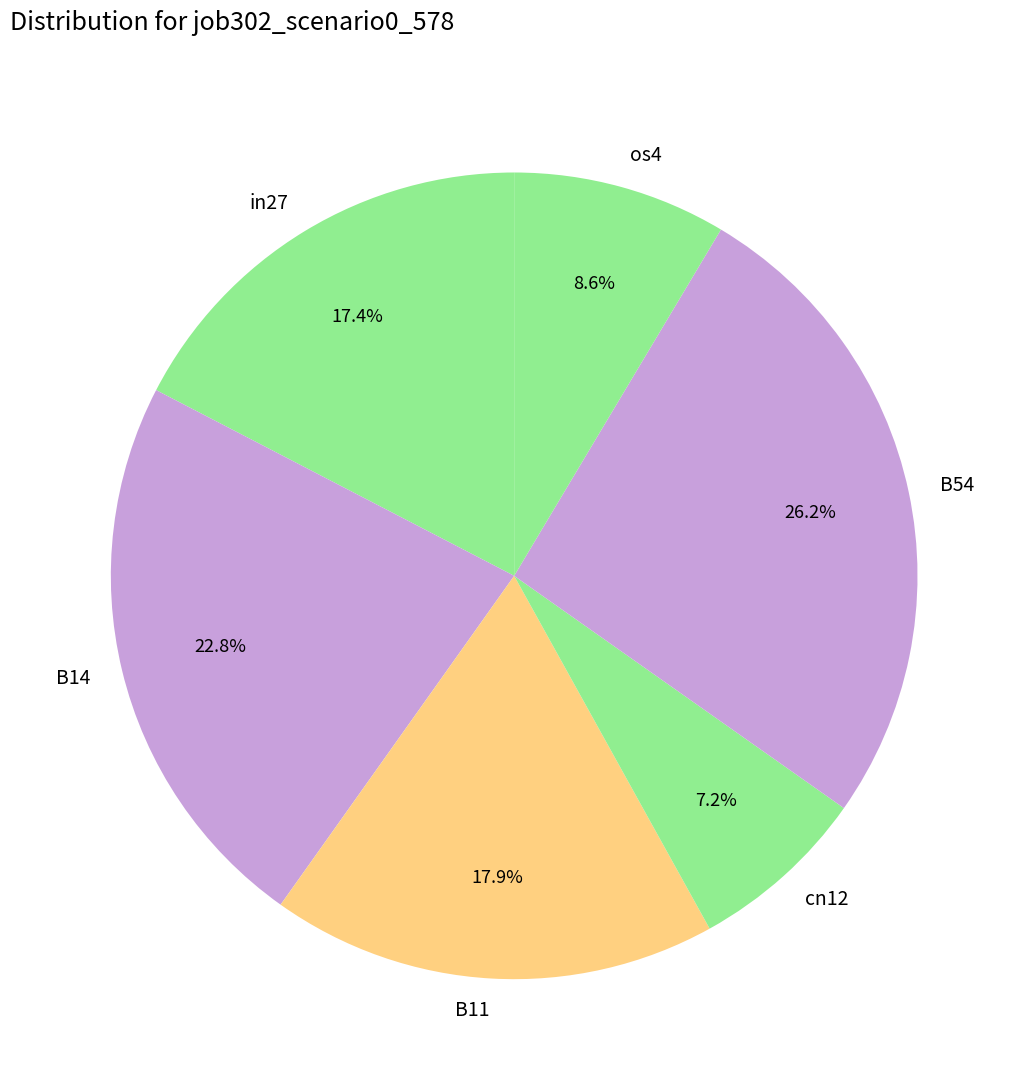

Is the sum of in27 and os4 greater than half?

No